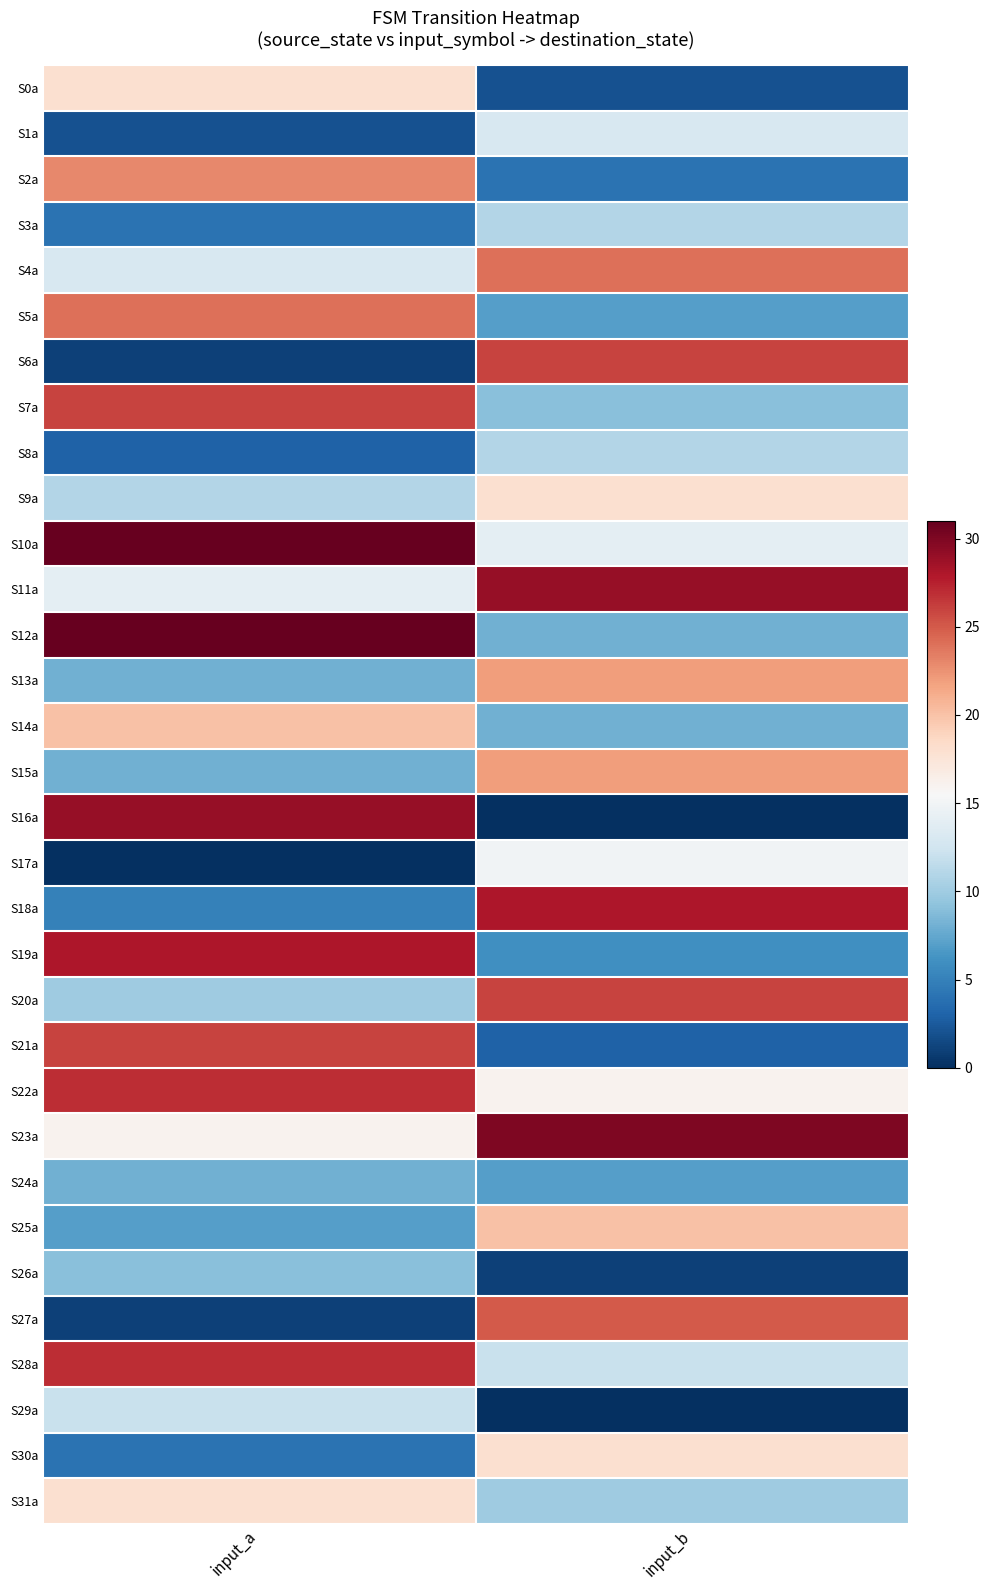

Reading left to right, list all the values displayed in this chart.

S0a: input_a=18	input_b=2
S1a: input_a=2	input_b=13
S2a: input_a=23	input_b=4
S3a: input_a=4	input_b=11
S4a: input_a=13	input_b=24
S5a: input_a=24	input_b=7
S6a: input_a=1	input_b=26
S7a: input_a=26	input_b=9
S8a: input_a=3	input_b=11
S9a: input_a=11	input_b=18
S10a: input_a=31	input_b=14
S11a: input_a=14	input_b=29
S12a: input_a=31	input_b=8
S13a: input_a=8	input_b=22
S14a: input_a=20	input_b=8
S15a: input_a=8	input_b=22
S16a: input_a=29	input_b=0
S17a: input_a=0	input_b=15
S18a: input_a=5	input_b=28
S19a: input_a=28	input_b=6
S20a: input_a=10	input_b=26
S21a: input_a=26	input_b=3
S22a: input_a=27	input_b=16
S23a: input_a=16	input_b=30
S24a: input_a=8	input_b=7
S25a: input_a=7	input_b=20
S26a: input_a=9	input_b=1
S27a: input_a=1	input_b=25
S28a: input_a=27	input_b=12
S29a: input_a=12	input_b=0
S30a: input_a=4	input_b=18
S31a: input_a=18	input_b=10